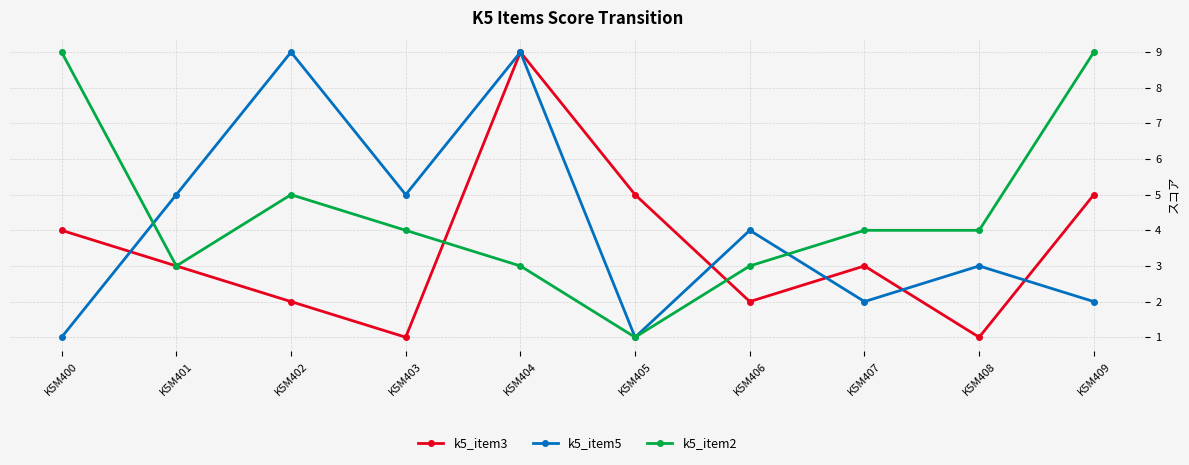

List the series in order of their overall mean, highest first.

k5_item2, k5_item5, k5_item3